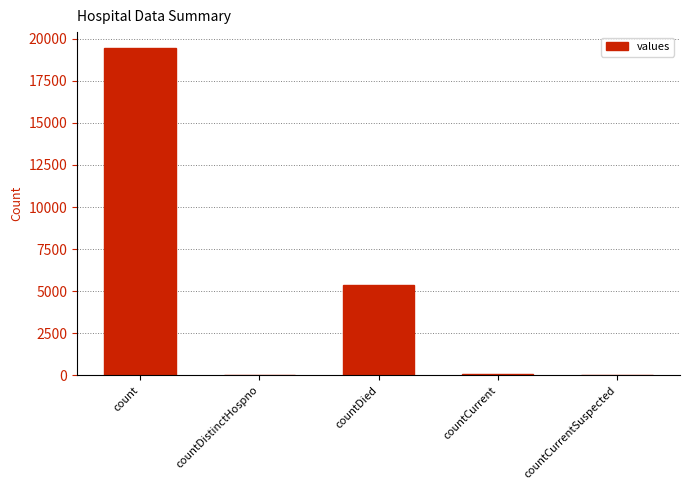

The value at countCurrentSuspected is 8712. True or false?

False